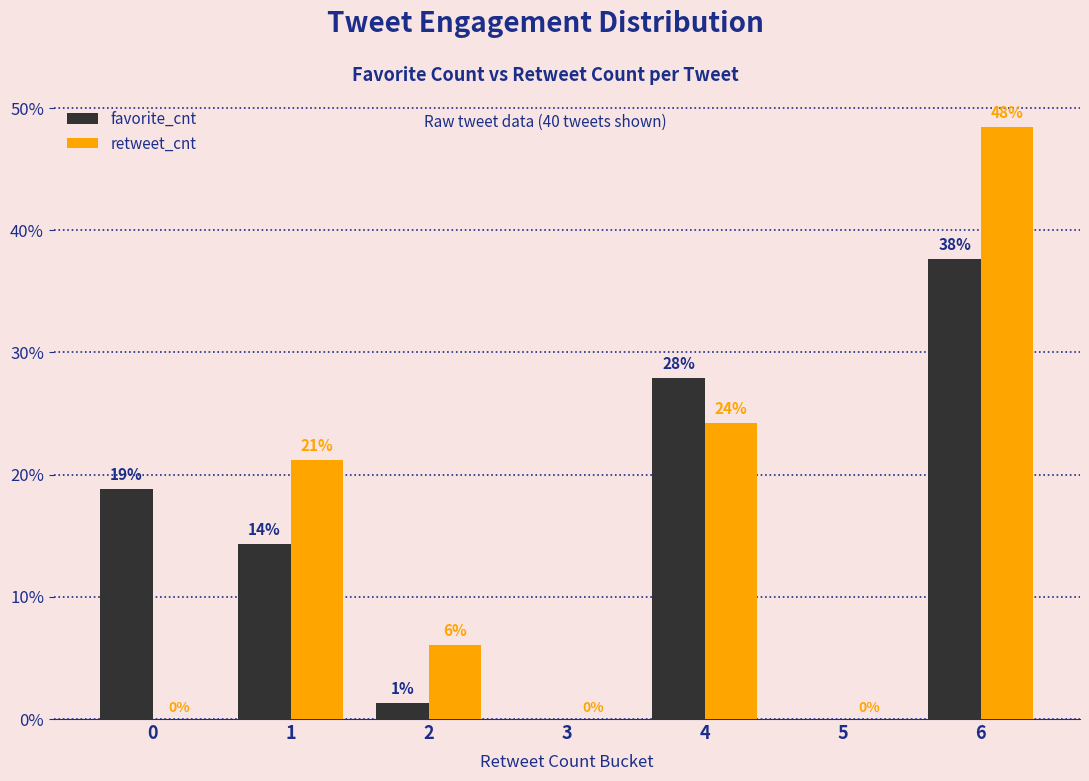

What are all the series names shown in the legend?

favorite_cnt, retweet_cnt